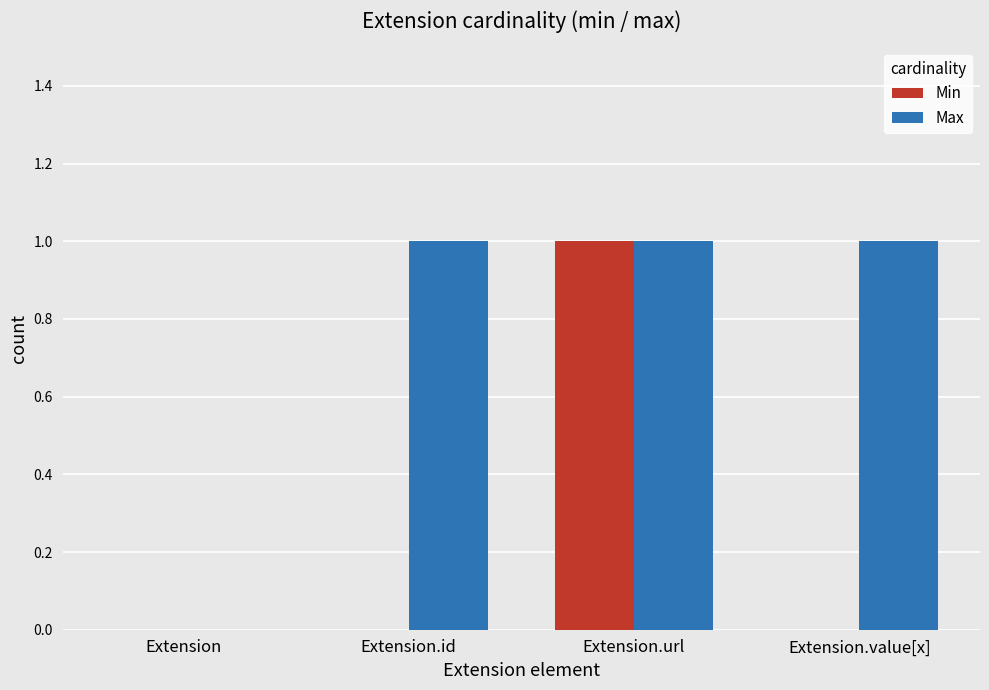

What is the sum of all Max values?

3